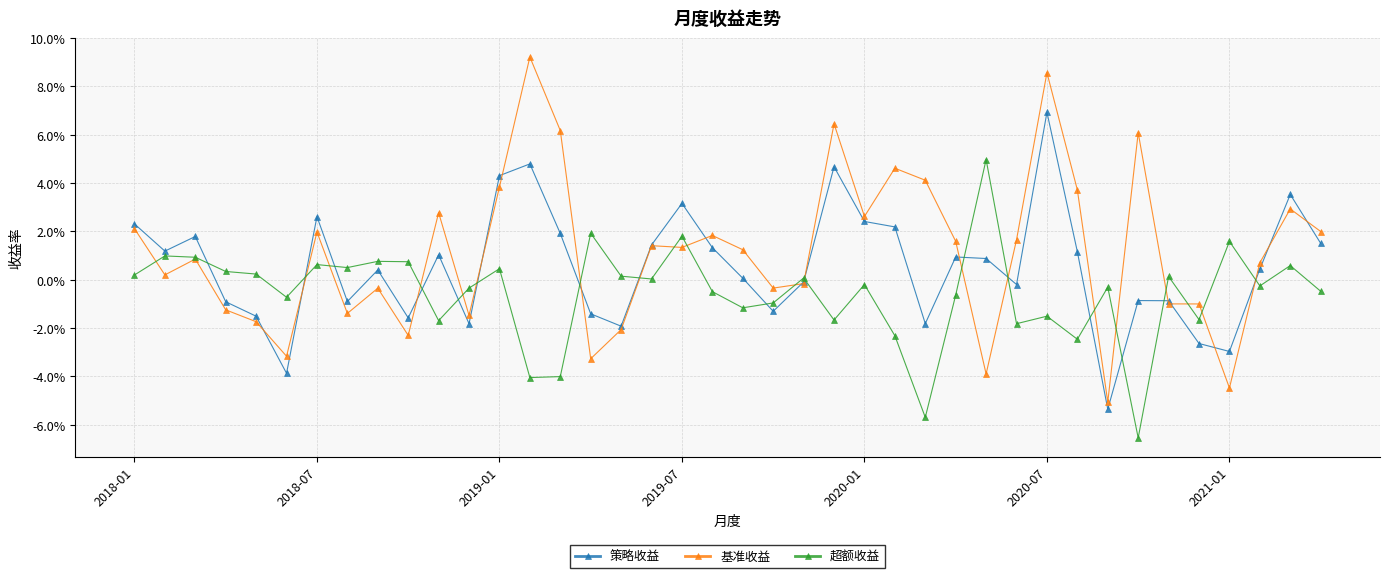

What is the sum of all 策略收益 values?

0.2